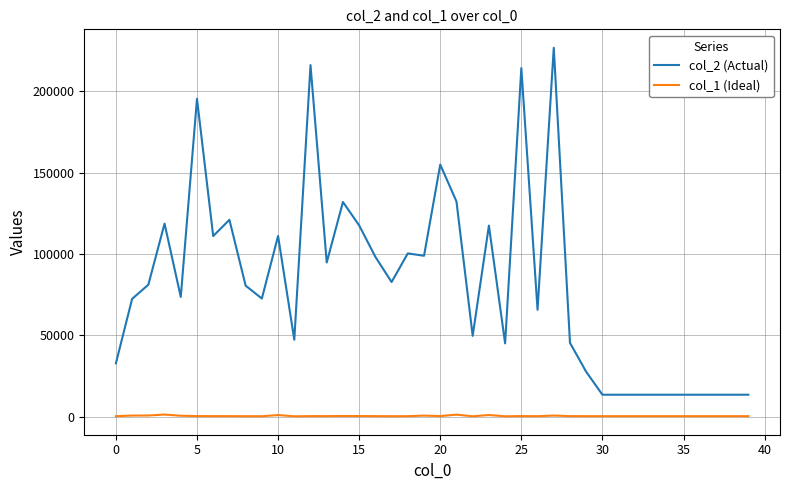

List the series in order of their overall mean, highest first.

col_2 (Actual), col_1 (Ideal)